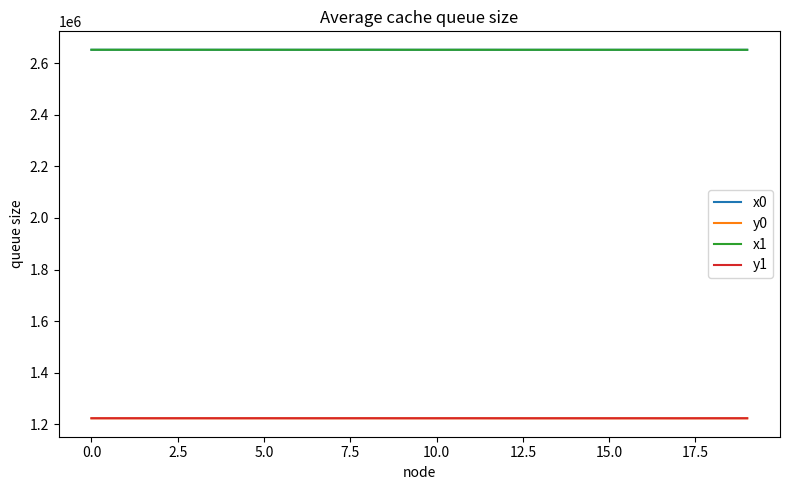

What is the lowest value of the y0 series?

1223866.3